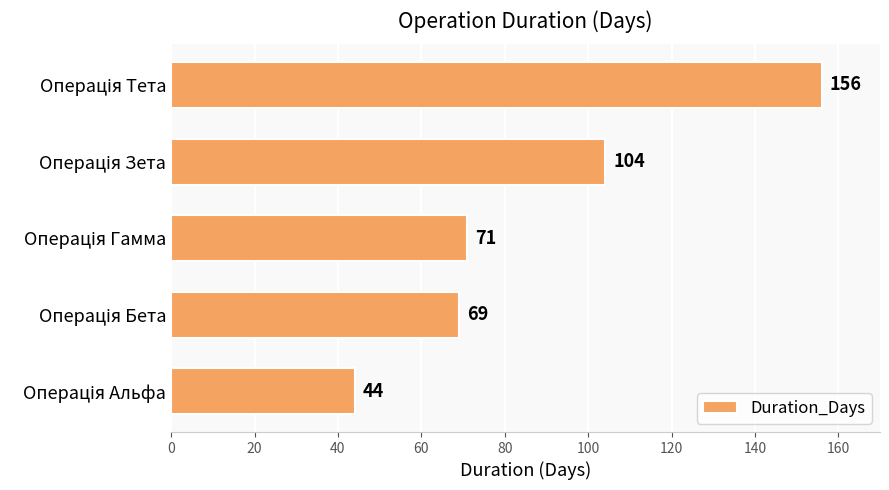

What is the average value?

89